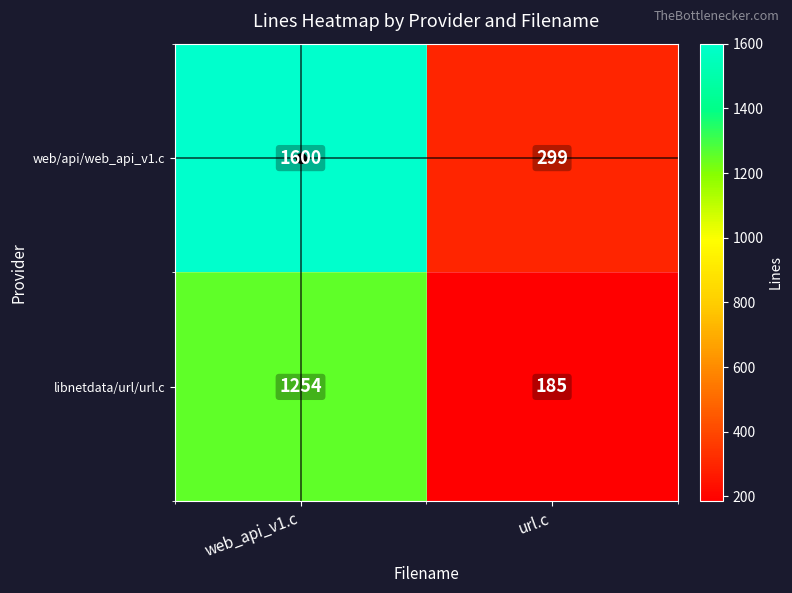

What is the smallest value displayed?

185